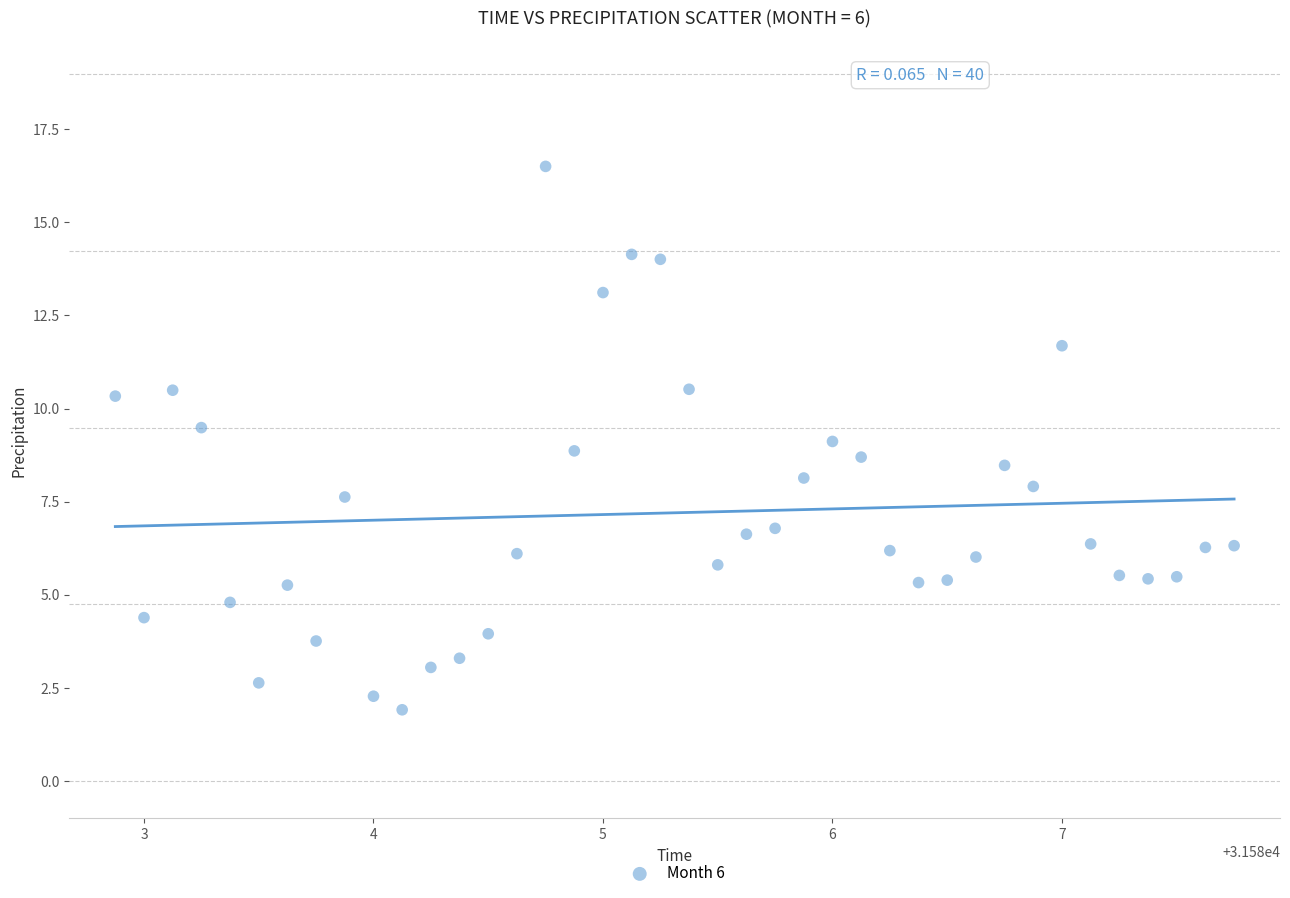

What is the range of X values (max minus min)?

4.9